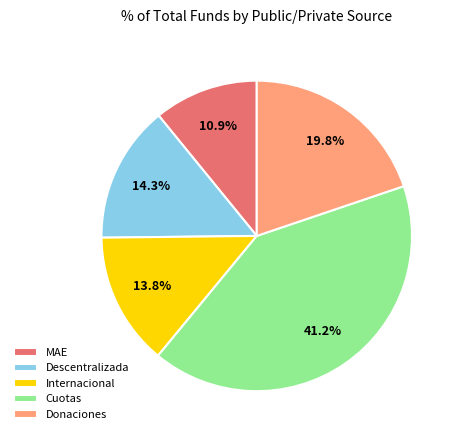

Between Donaciones and Internacional, which is larger?

Donaciones